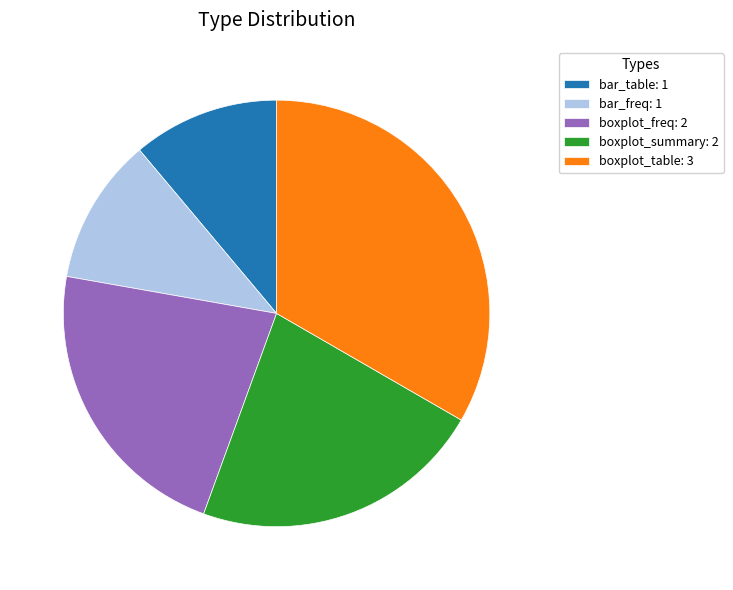

Between bar_table: 1 and boxplot_summary: 2, which is larger?

boxplot_summary: 2